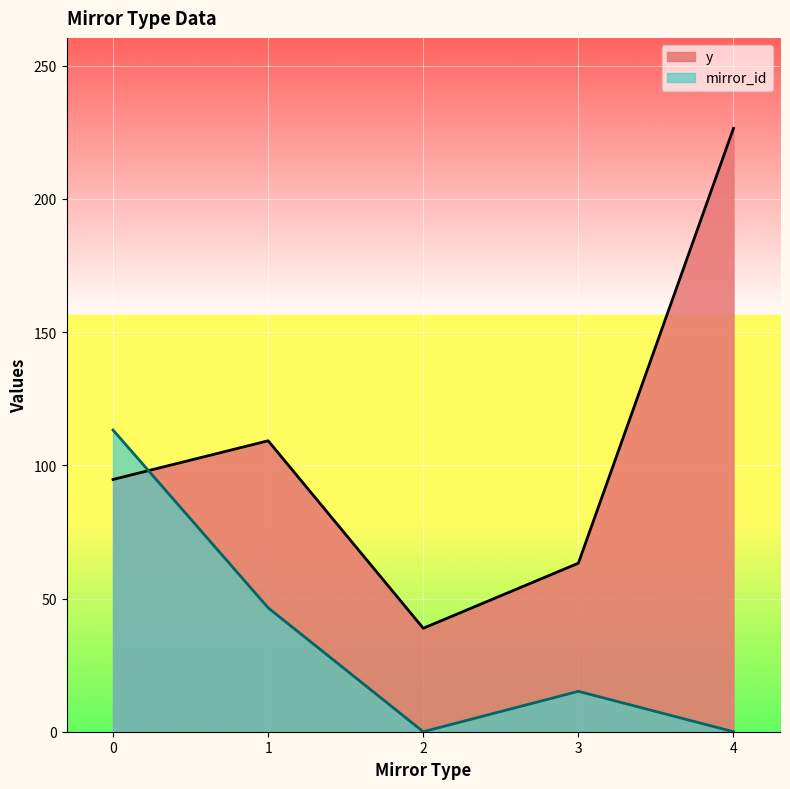

What is the sum of all y values?

532.5